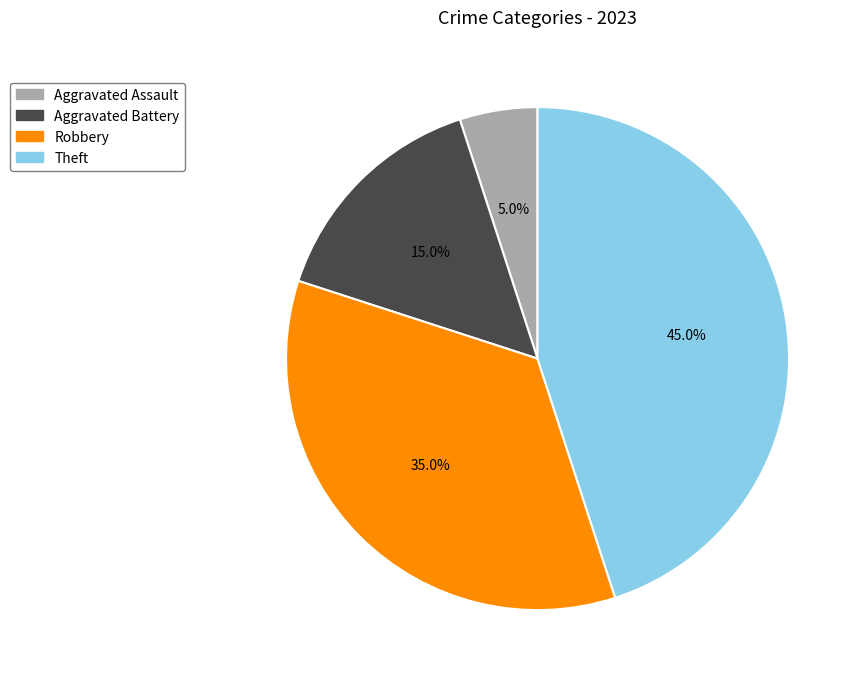

Rank the categories by value from lowest to highest.

Aggravated Assault, Aggravated Battery, Robbery, Theft